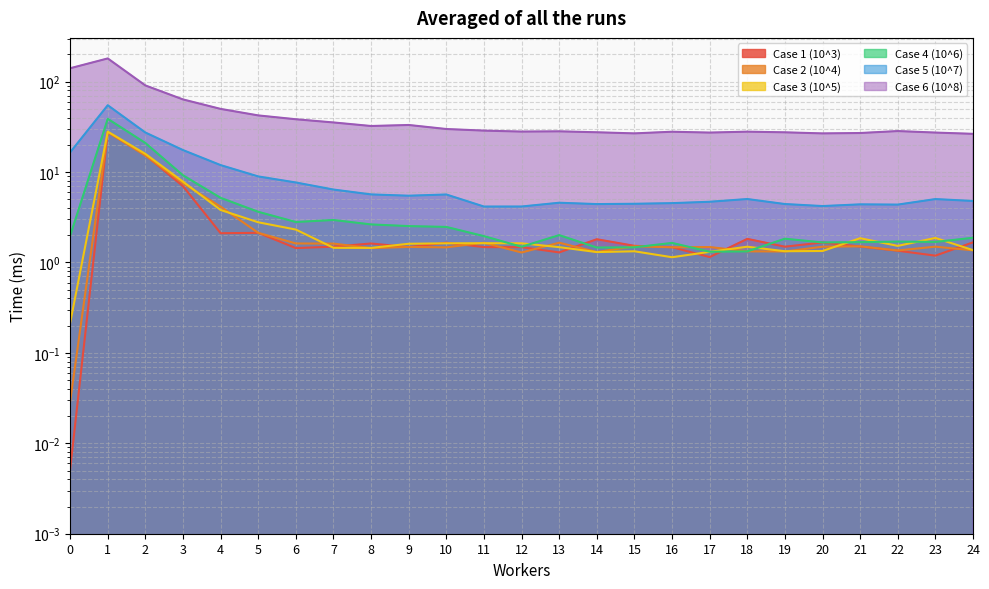

What is the value of the Case 1 (10^3) point at the 17th from the left?

1.5